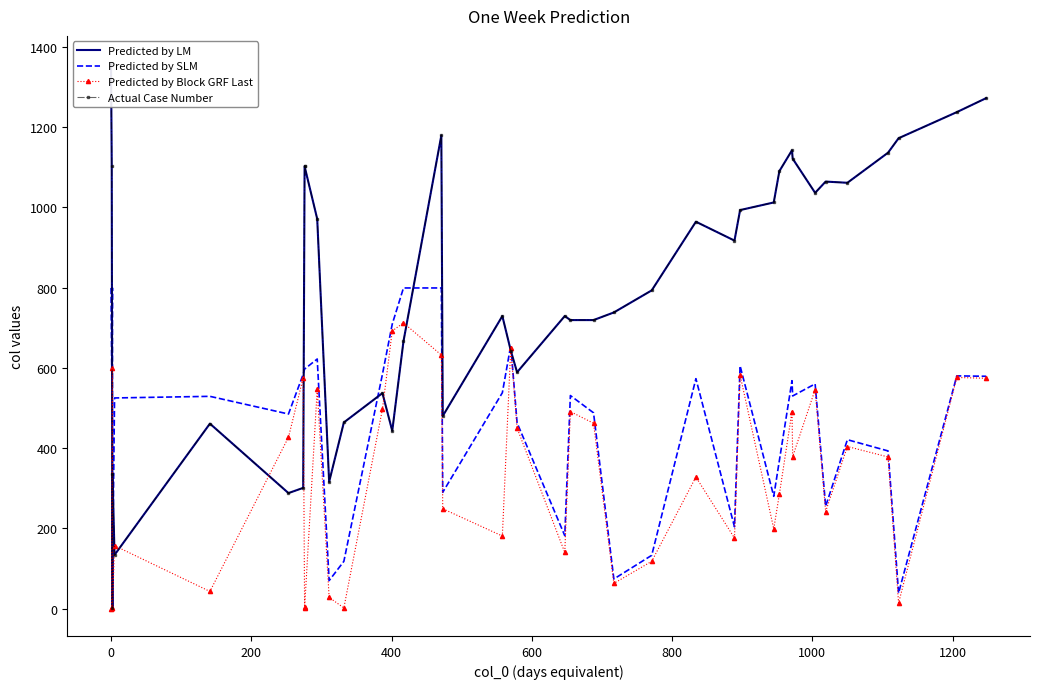

Which series has the largest total across all categories?

Predicted by LM